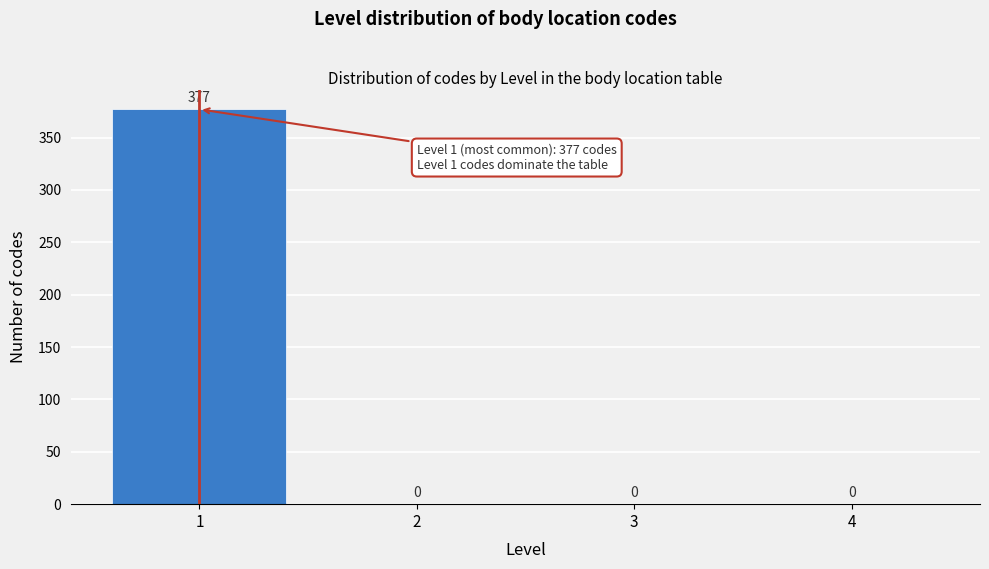

Reading right to left, list all the values displayed in this chart.

4=0	3=0	2=0	1=377